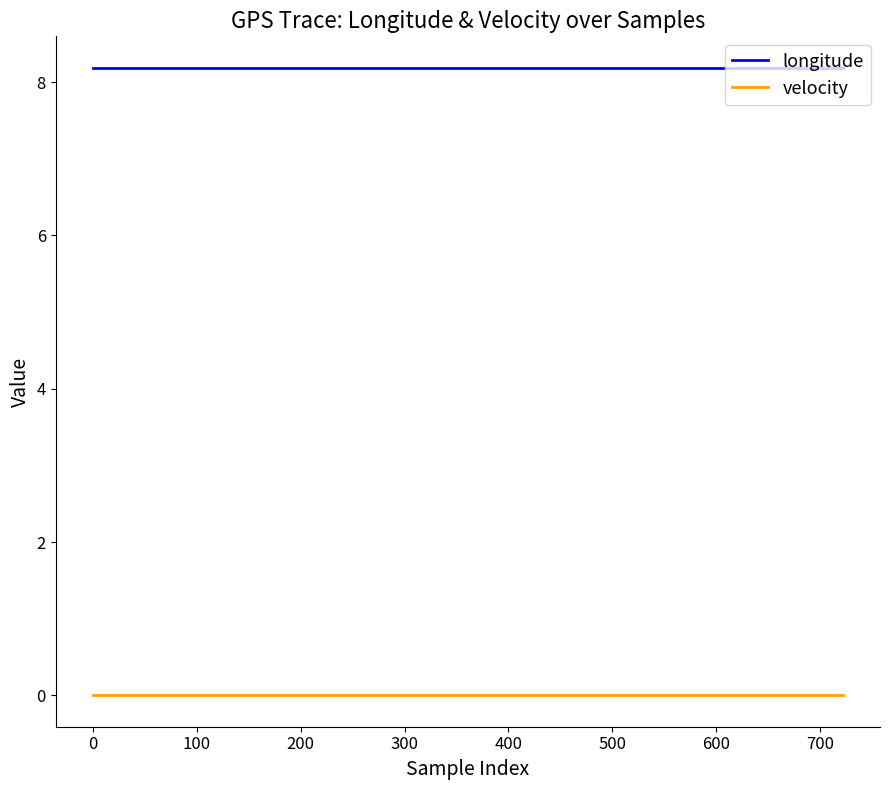

What is the greatest value displayed?

8.2